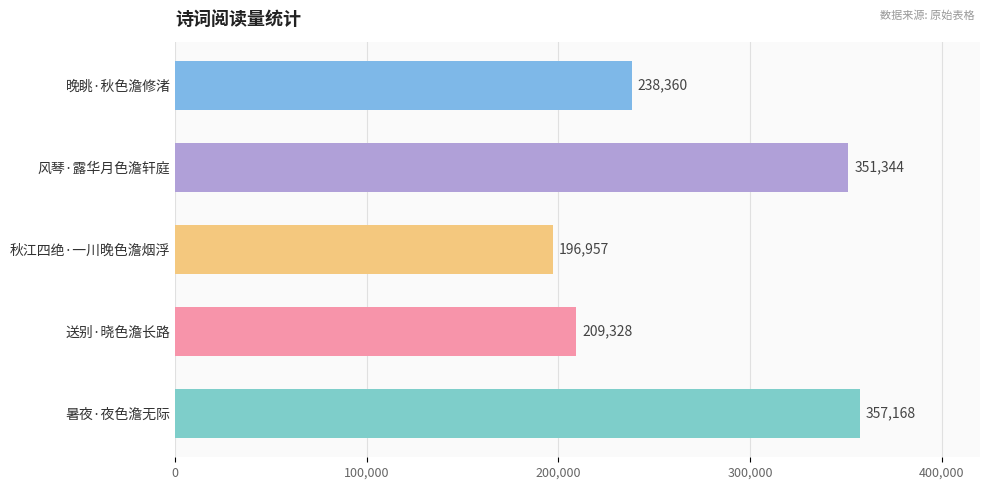

What is the average value?

270631